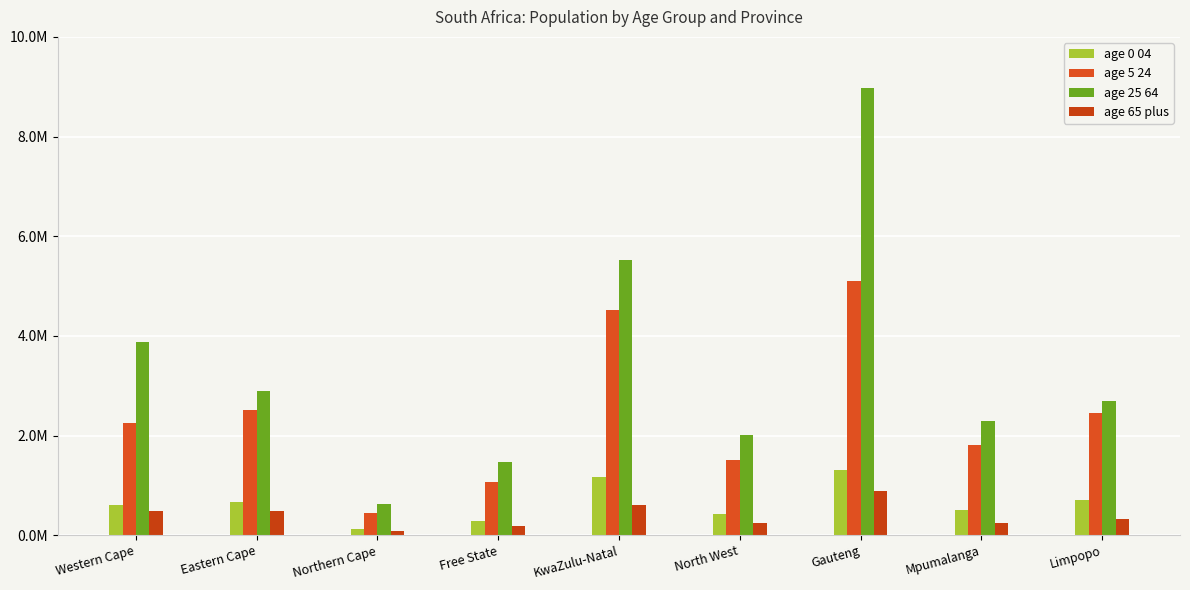

Are the bars horizontal?

No